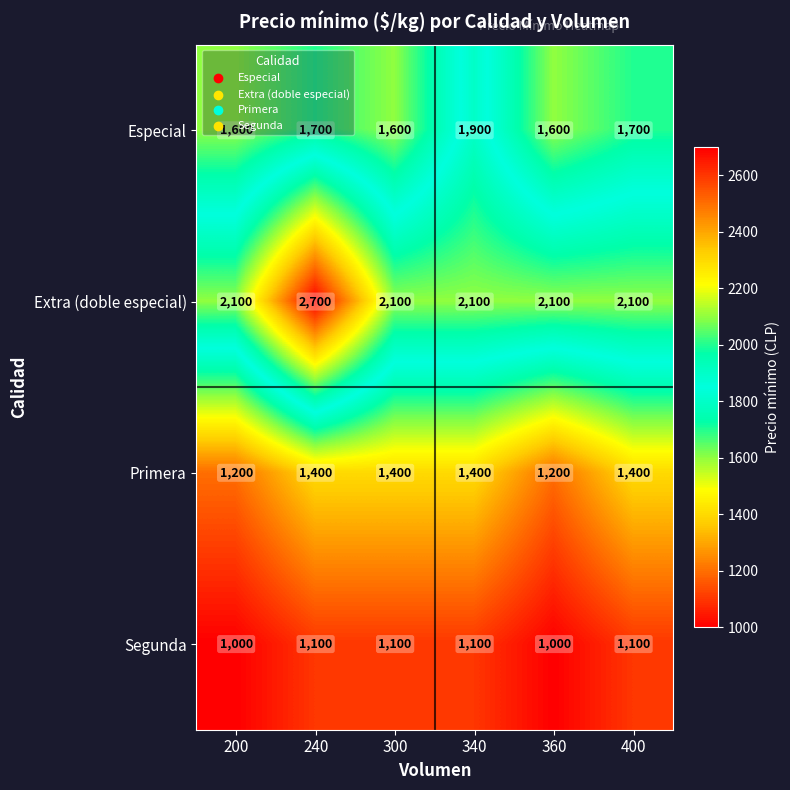

Which series has the widest spread of values?

Extra (doble especial)